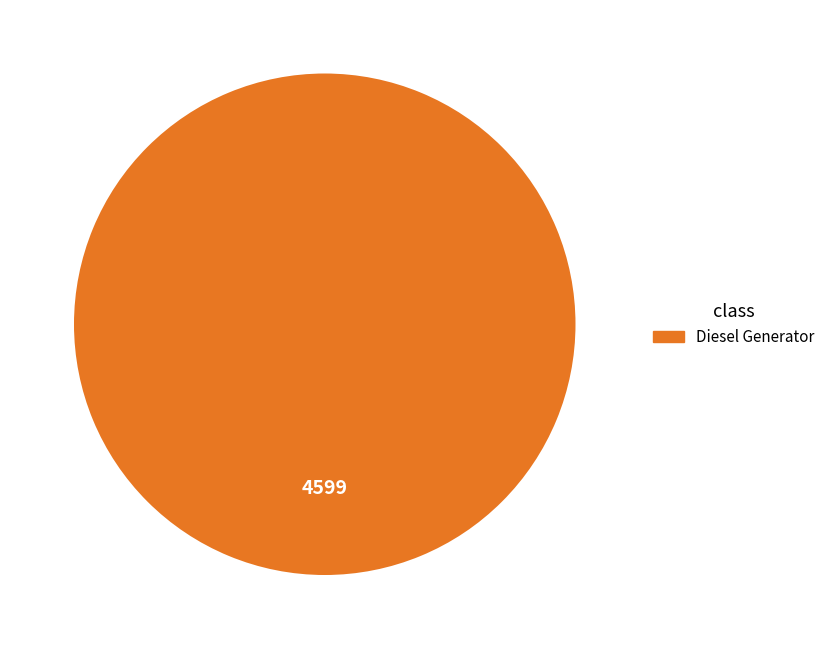

Count the number of slices in the pie.

1